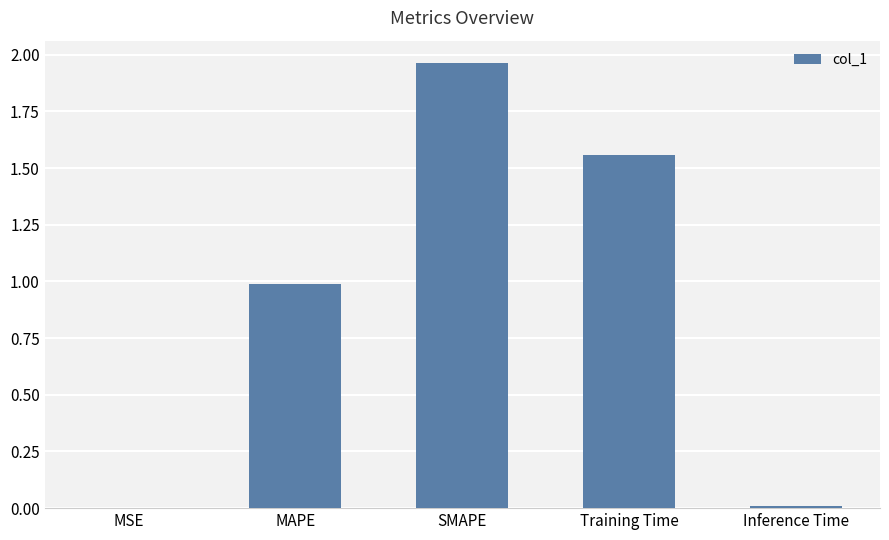

True or false: the data shows 1.0 at MAPE.

True